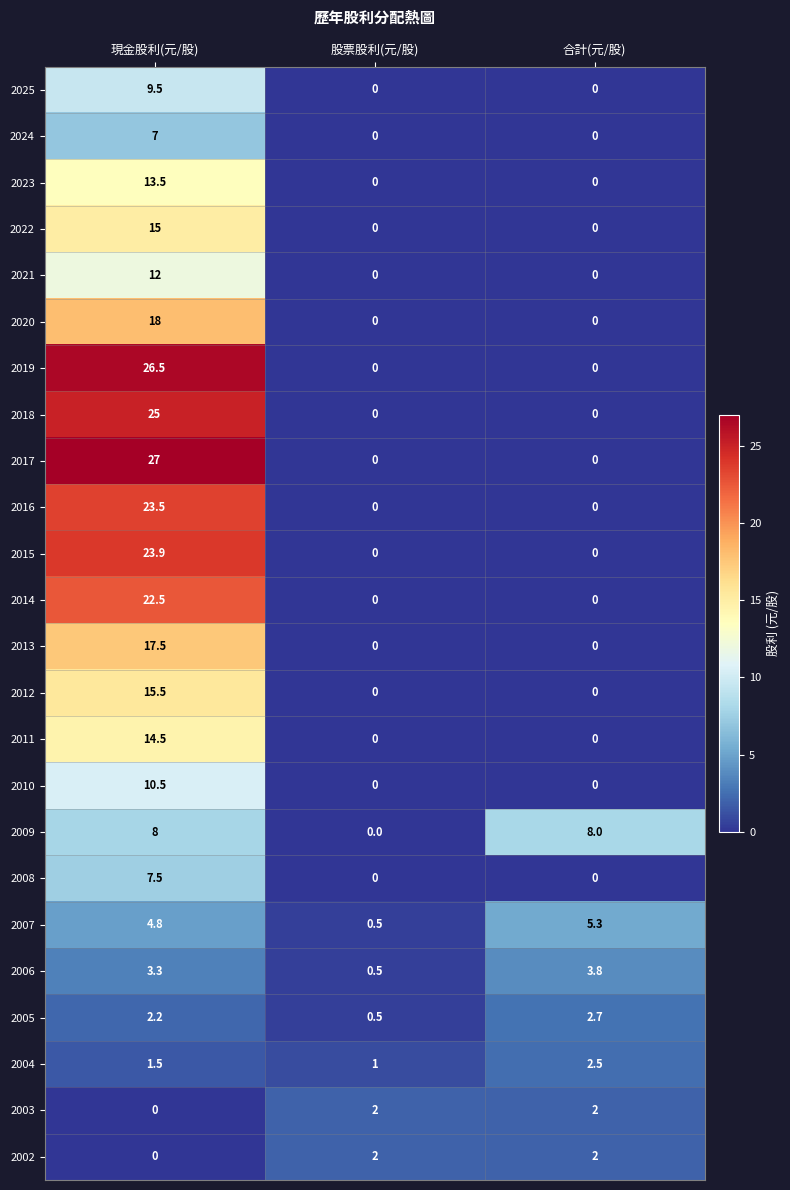

The 2005 series shows 2.2 at 現金股利(元/股). True or false?

True